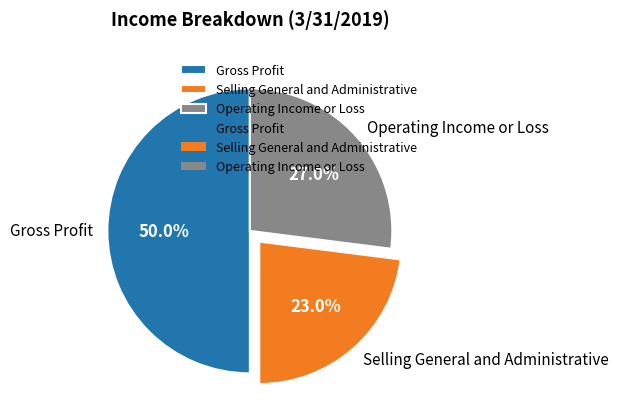

Is Selling General and Administrative the majority of the pie?

No